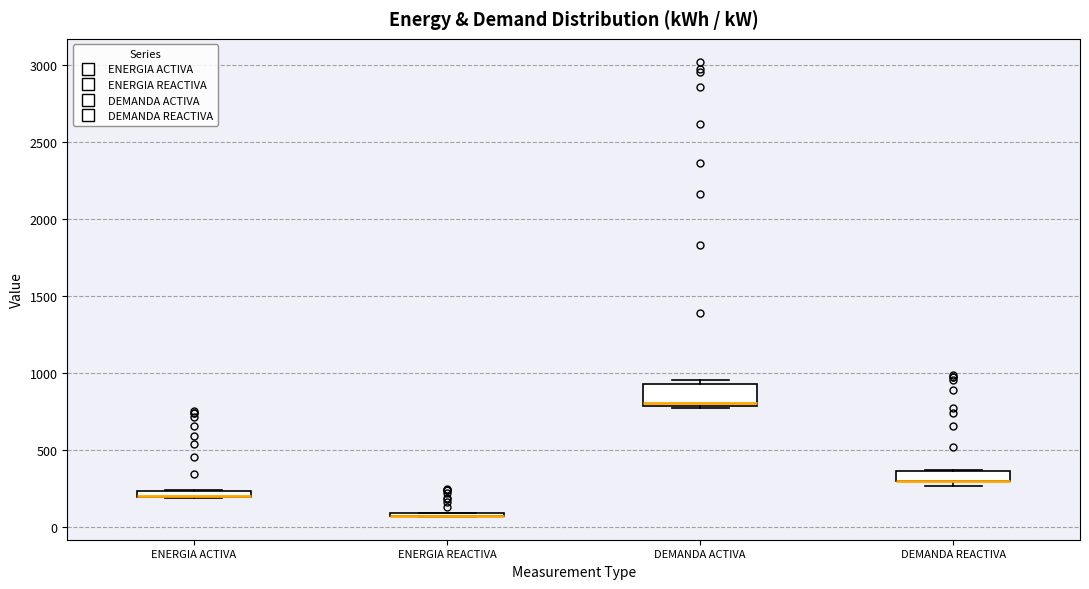

Where is the upper edge of the box for ENERGIA ACTIVA on the y-axis? The values are not printed on the chart, so give them approximately, as read against the axis.

250